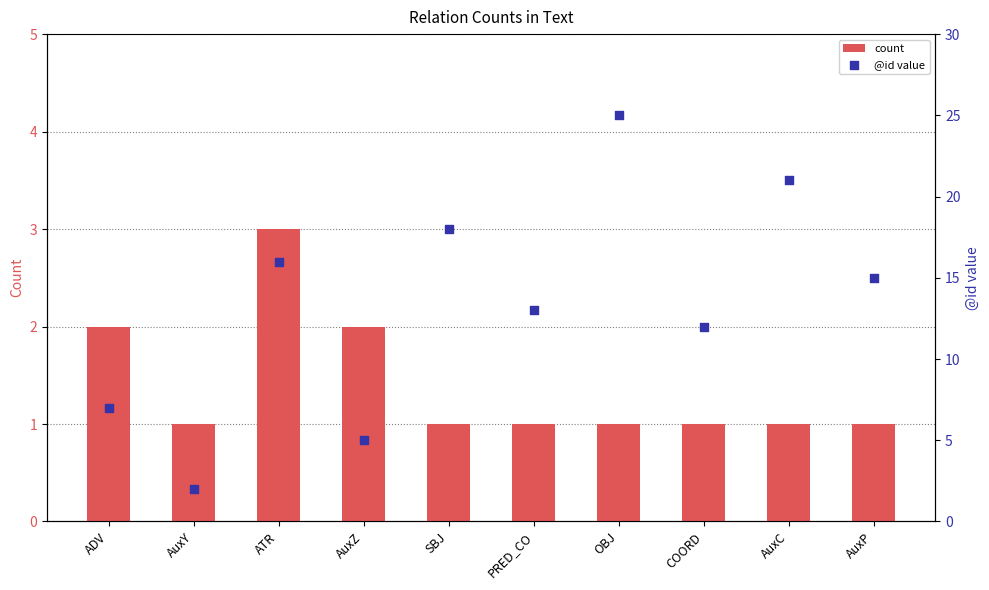

What is the total value across all series at OBJ?

26